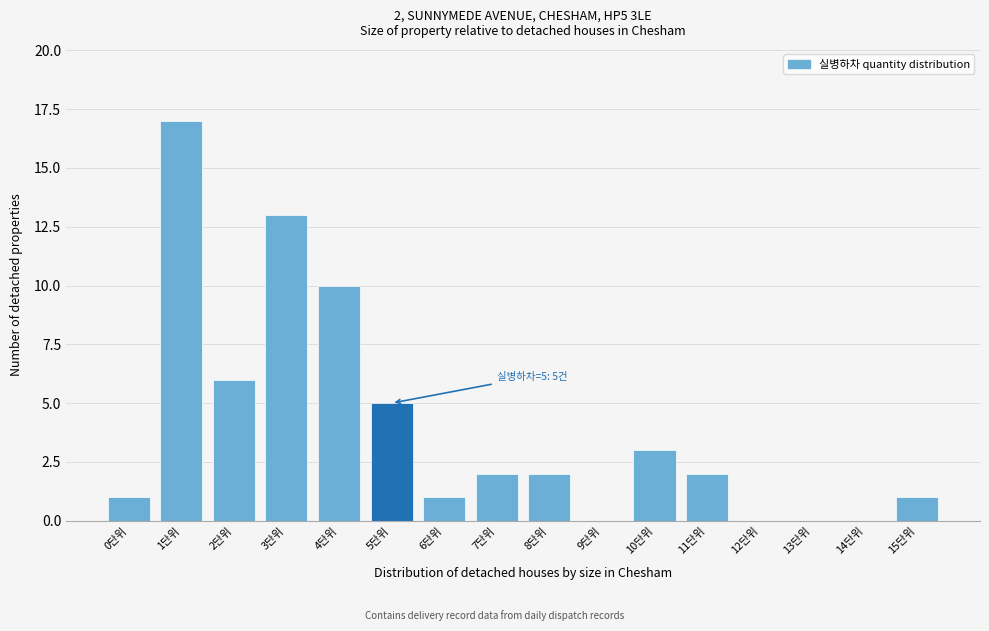

Reading left to right, what are all the values shown in this chart?

0단위=1	1단위=17	2단위=6	3단위=13	4단위=10	5단위=5	6단위=1	7단위=2	8단위=2	9단위=0	10단위=3	11단위=2	12단위=0	13단위=0	14단위=0	15단위=1